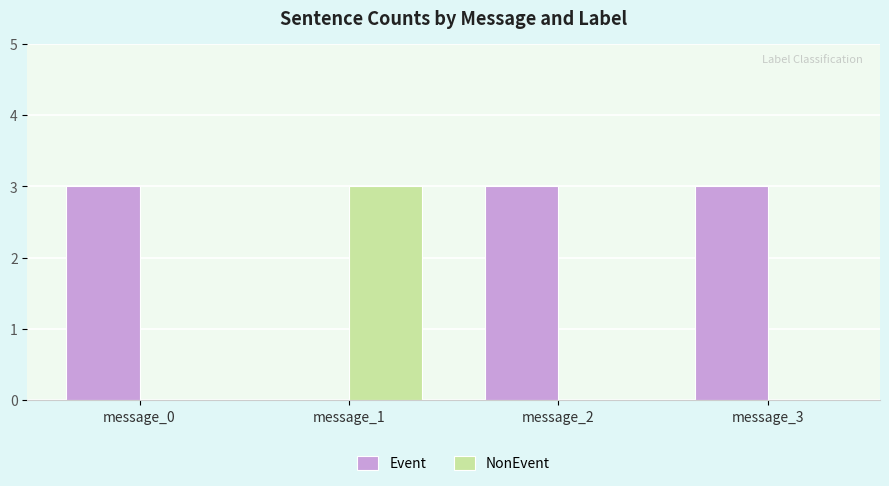

Reading left to right, transcribe all the data shown in this chart.

Event: 3	0	3	3
NonEvent: 0	3	0	0